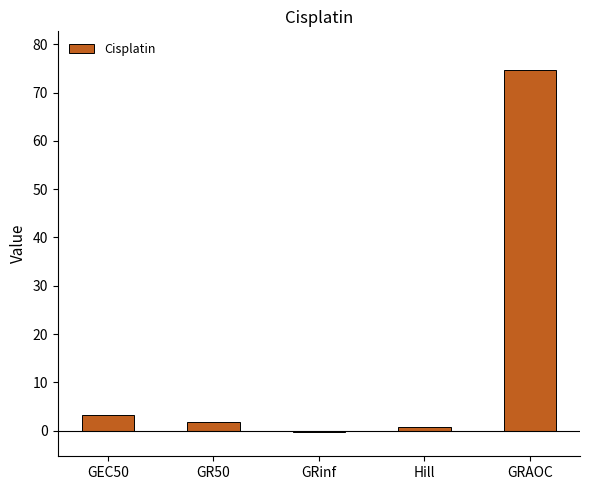

At which category does the chart reach its minimum across all series?

GRinf